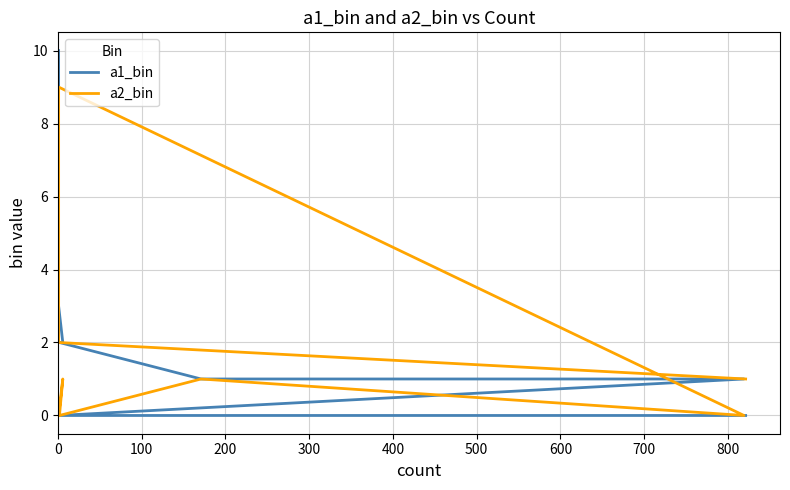

How many series are shown in this chart?

2